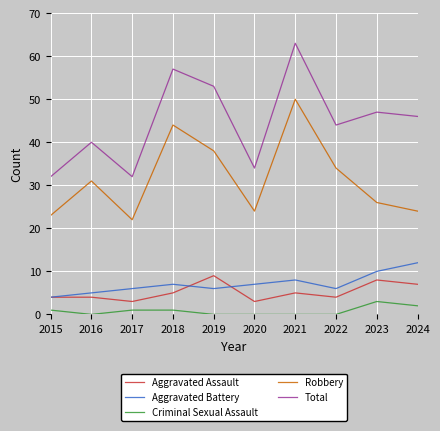

How many series are shown in this chart?

5